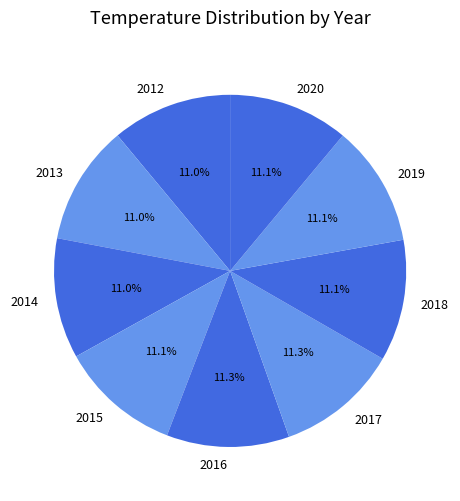

Do 2017 and 2019 together represent more than half of the pie?

No